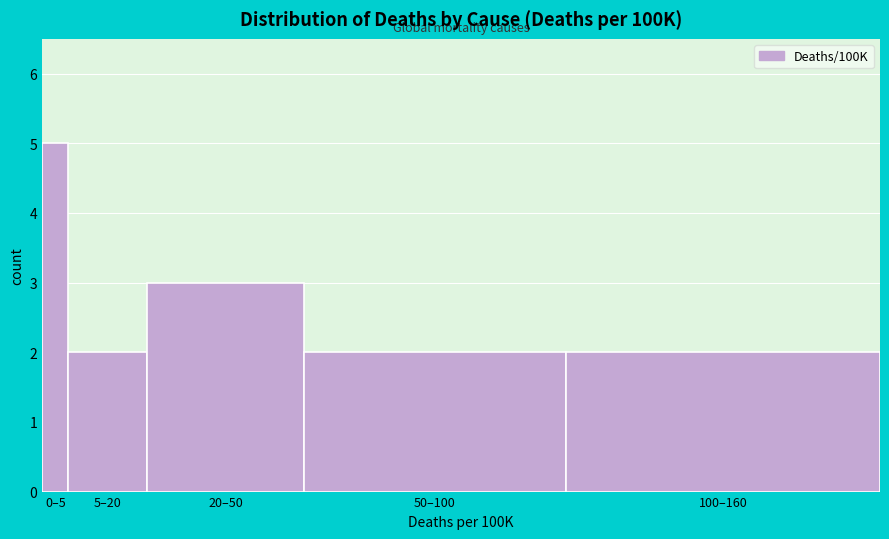

Reading left to right, transcribe all the data shown in this chart.

0–5=5	5–20=2	20–50=3	50–100=2	100–160=2